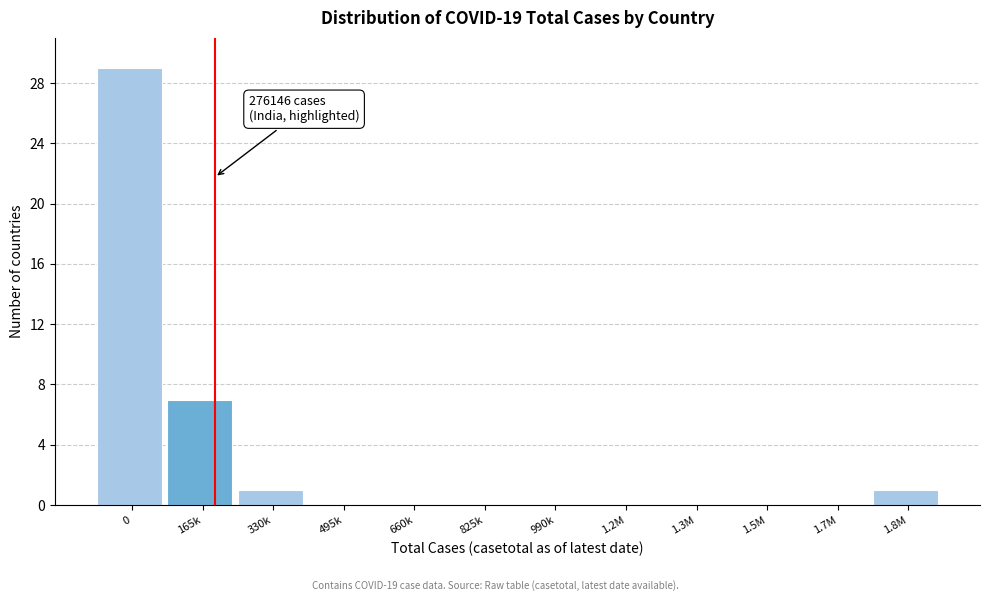

Reading left to right, list all the values displayed in this chart.

0=29	165k=7	330k=1	495k=0	660k=0	825k=0	990k=0	1.2M=0	1.3M=0	1.5M=0	1.7M=0	1.8M=1